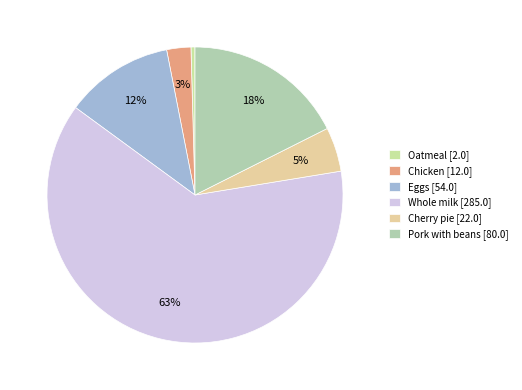

Which category has the smallest portion of the pie?

Oatmeal